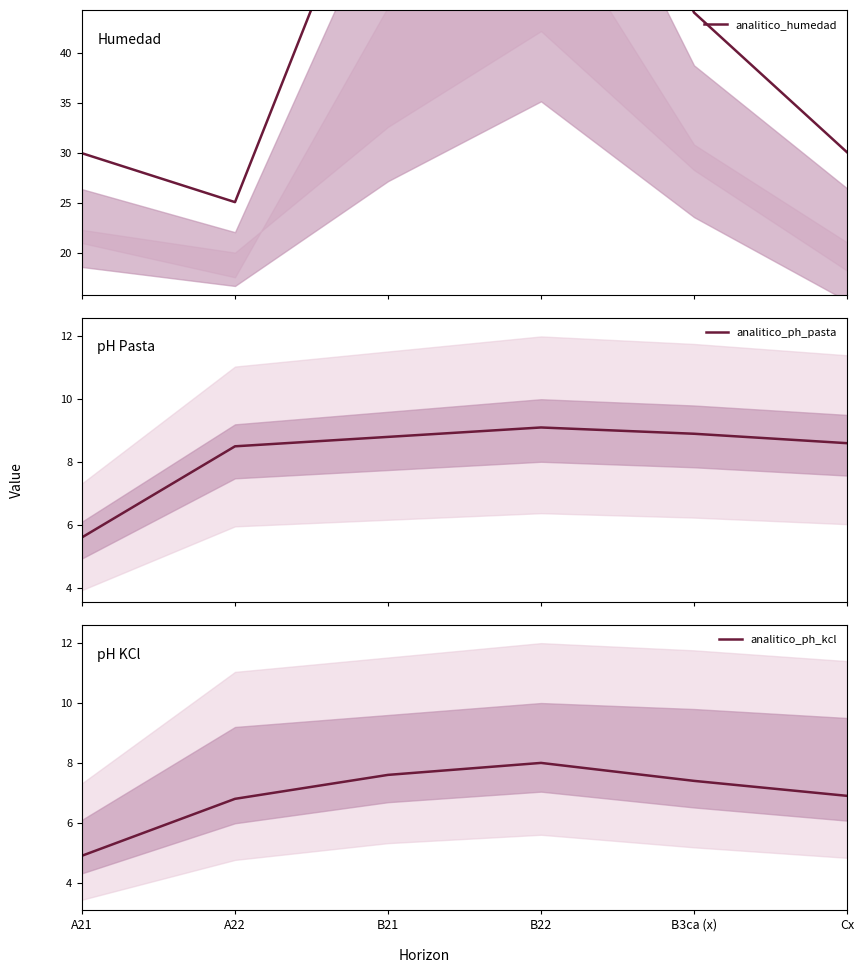

True or false: analitico_humedad and analitico_ph_kcl cross at least once.

False